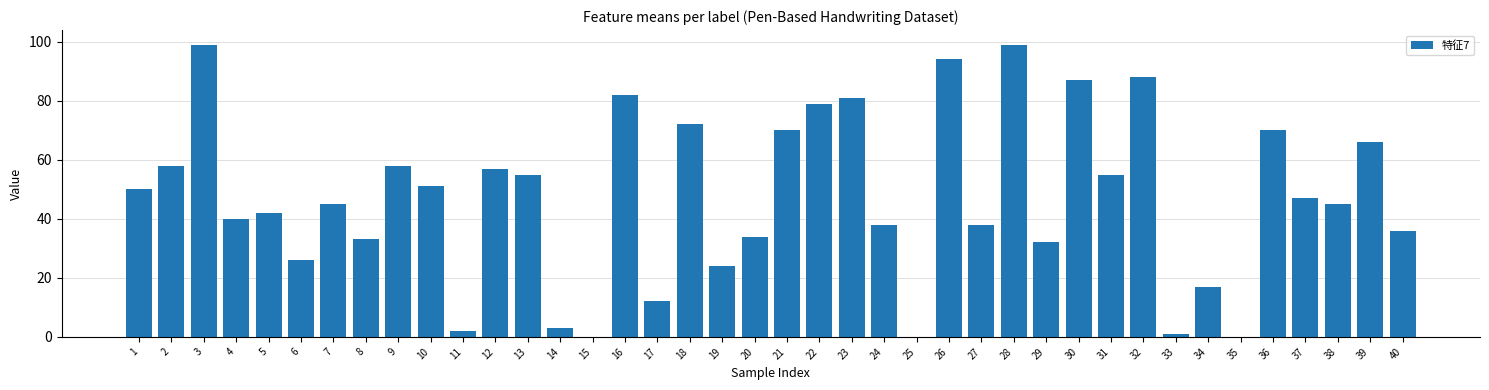

What is the change in value from 7 to 39?

+21